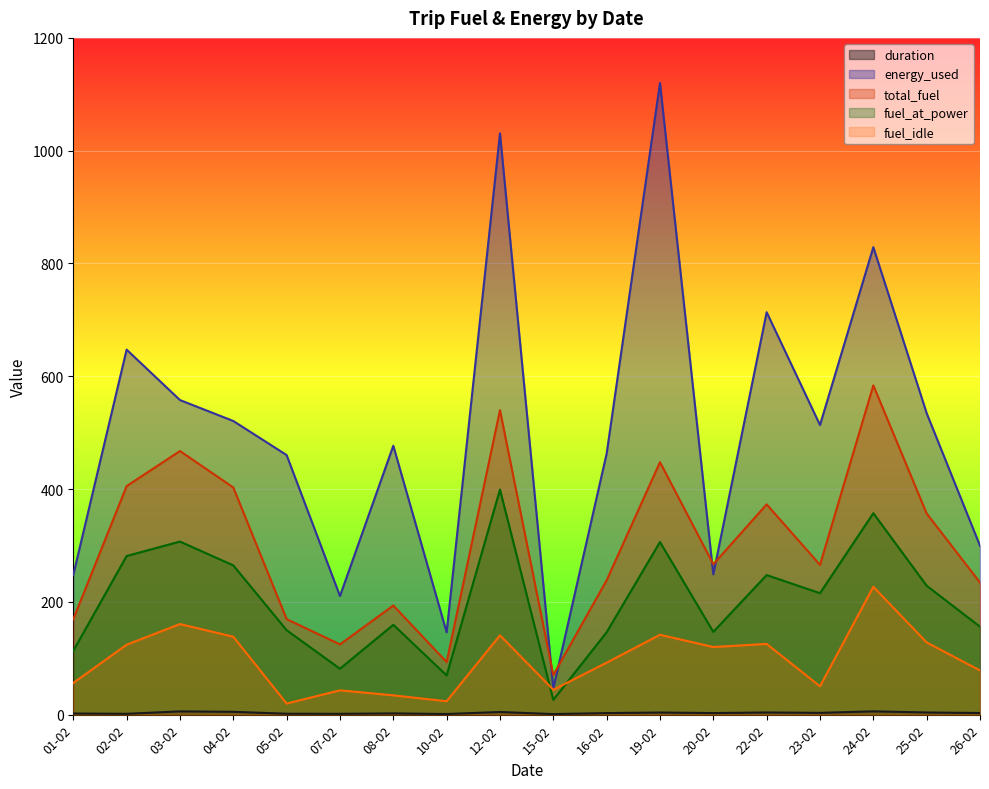

True or false: duration and total_fuel intersect in this chart.

False